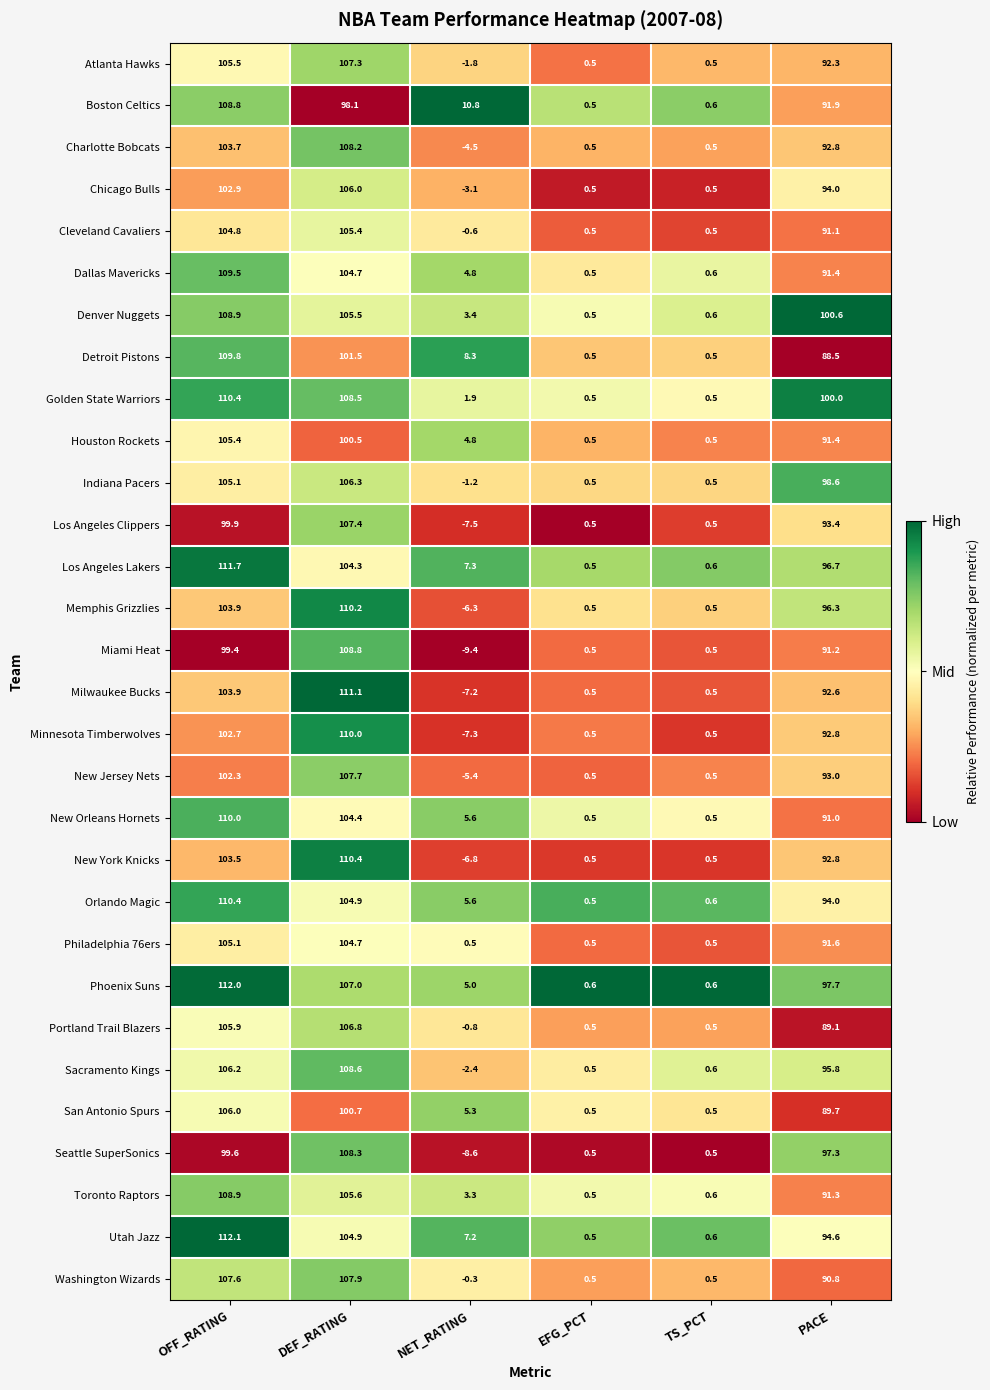

What is the difference between the maximum and minimum values in the Toronto Raptors series?

108.4